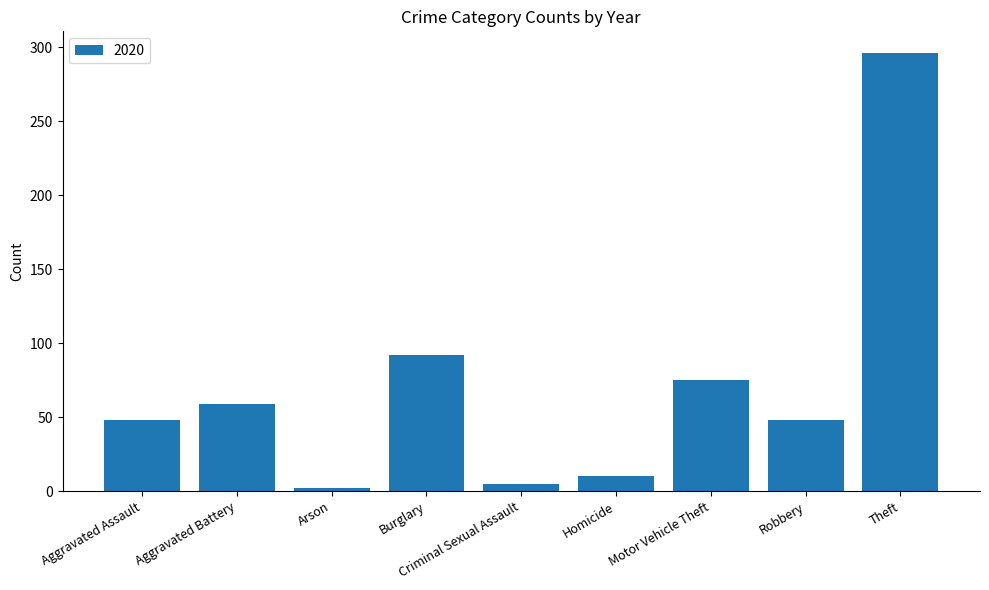

Which label corresponds to the largest value in the chart?

Theft